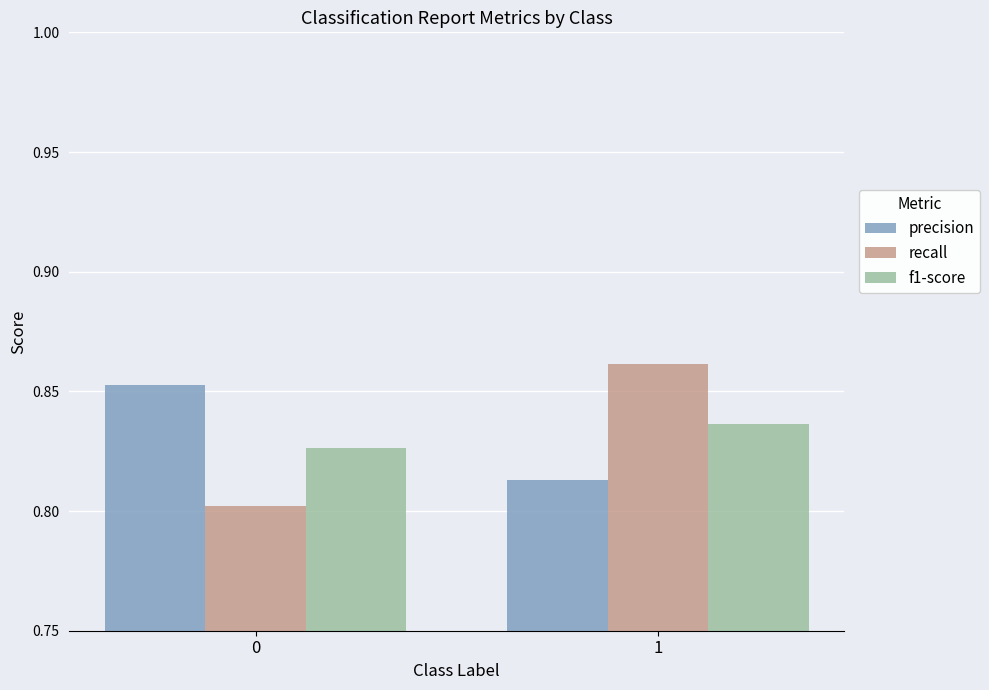

At which label does recall reach its peak?

1